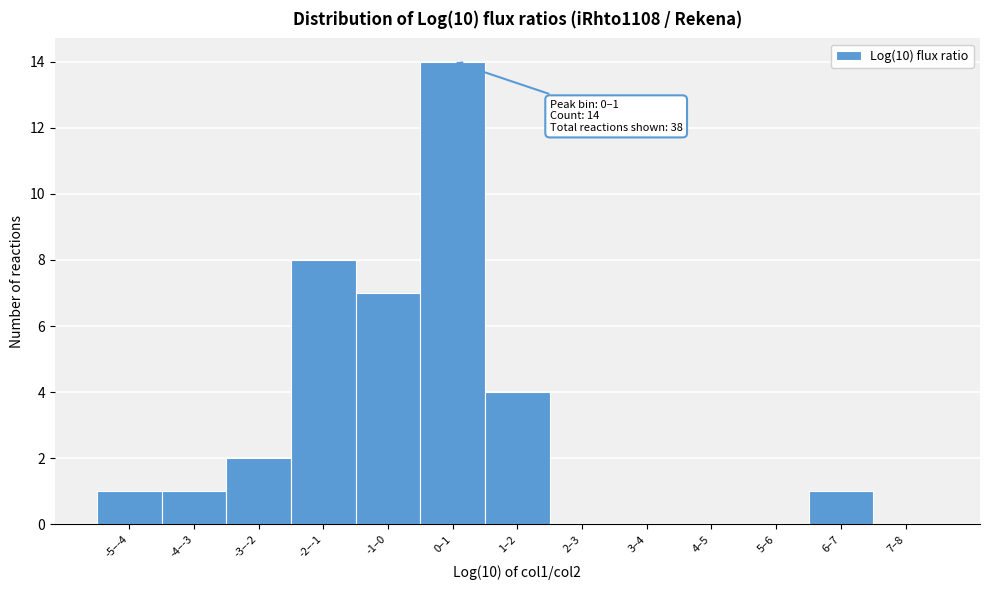

Reading right to left, list all the values displayed in this chart.

7–8=0	6–7=1	5–6=0	4–5=0	3–4=0	2–3=0	1–2=4	0–1=14	-1–0=7	-2–-1=8	-3–-2=2	-4–-3=1	-5–-4=1